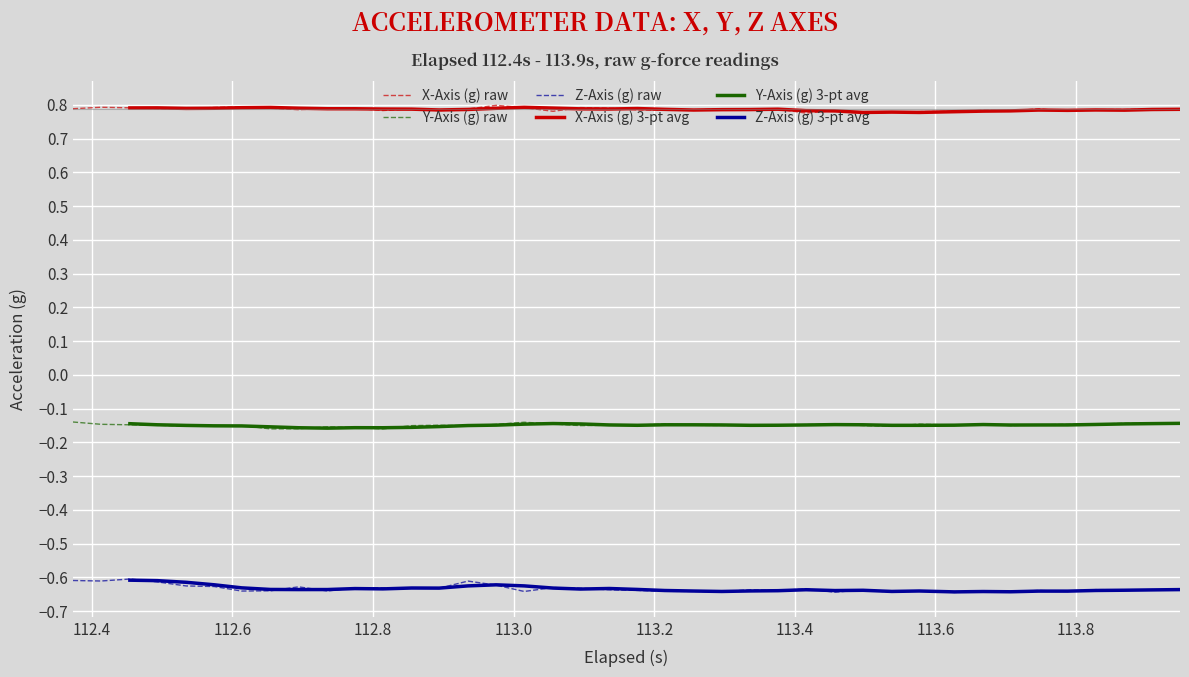

How many lines are shown in the chart?

6